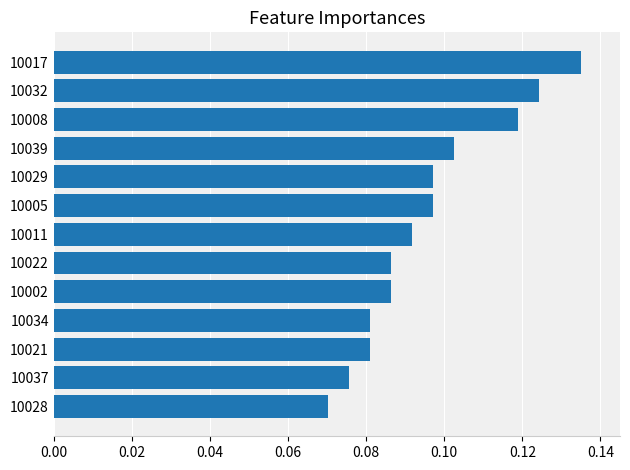

Between 10037 and 10034, which is larger?

10034